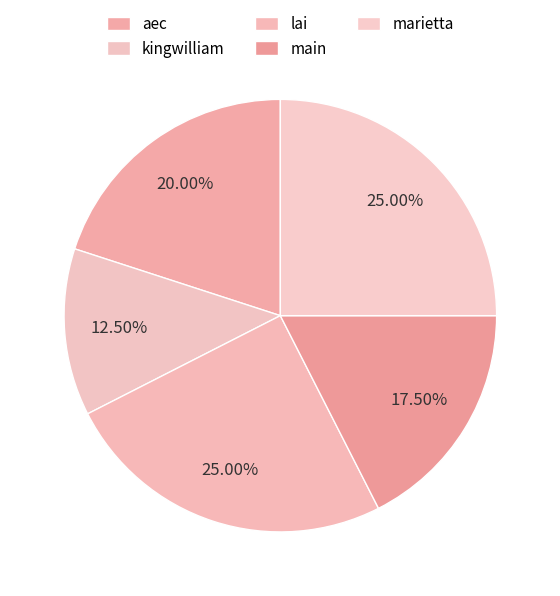

Which slice is the largest?

lai